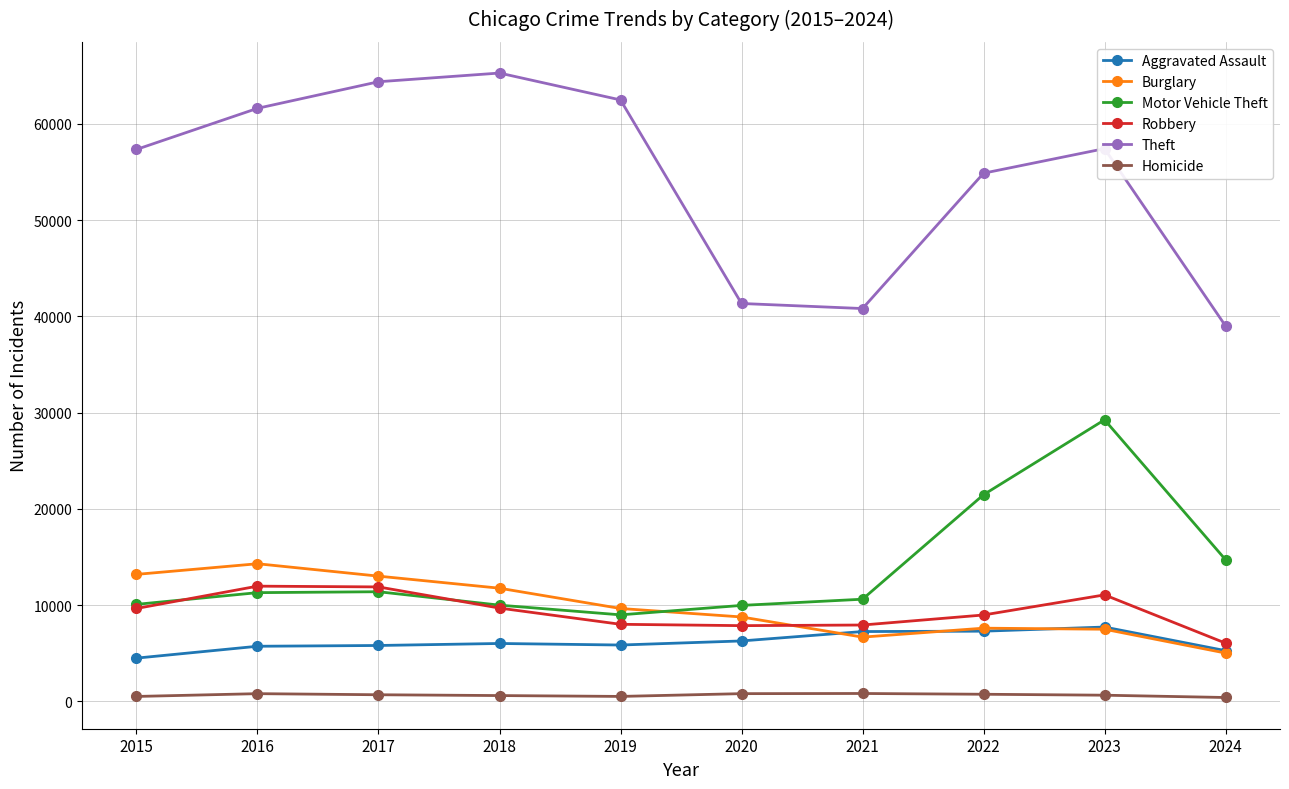

What is the difference between the highest and lowest values at 2016?

60837